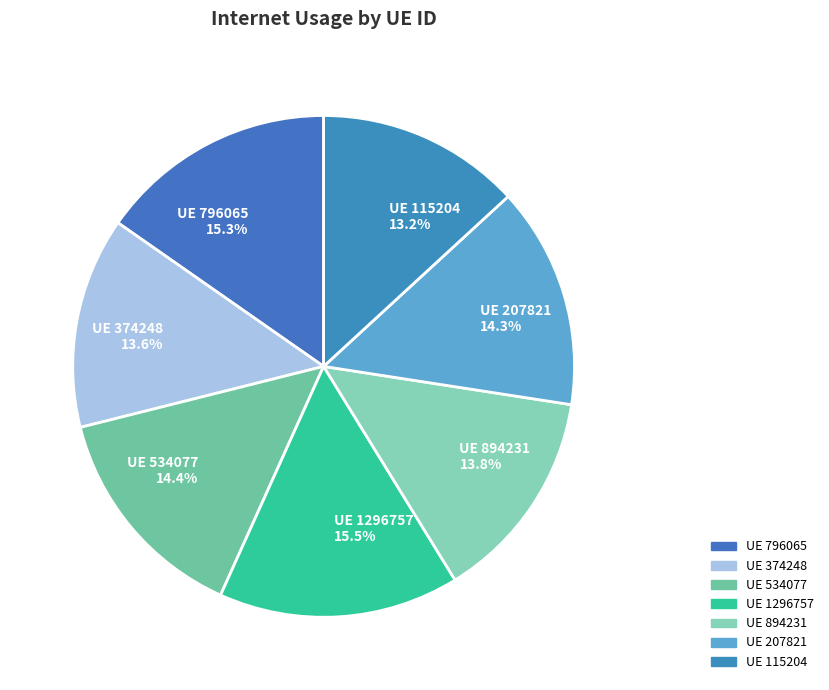

Which slice is the largest?

1296757